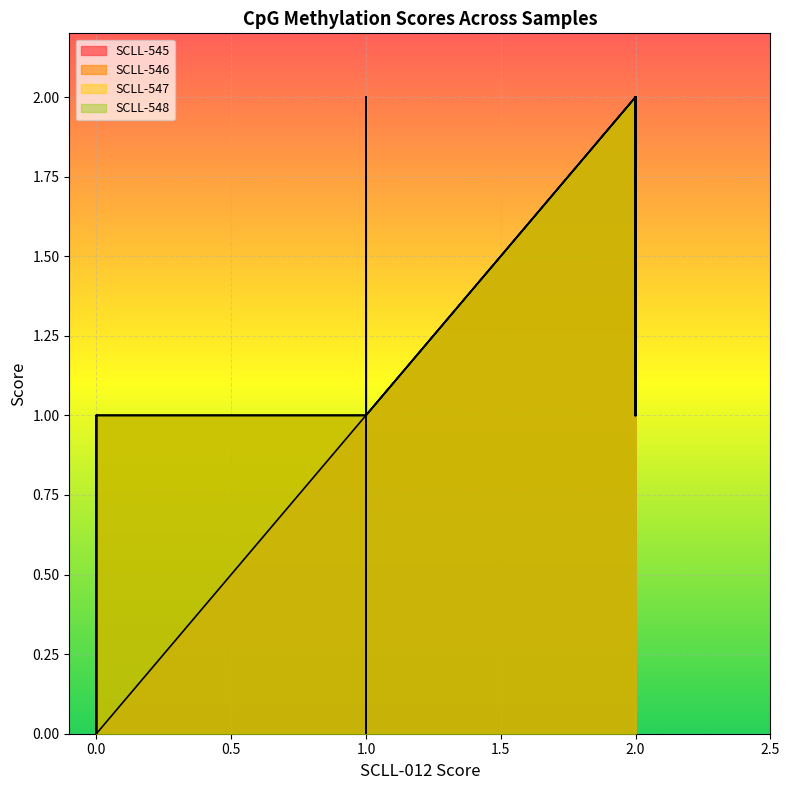

True or false: SCLL-546 and SCLL-547 intersect in this chart.

False